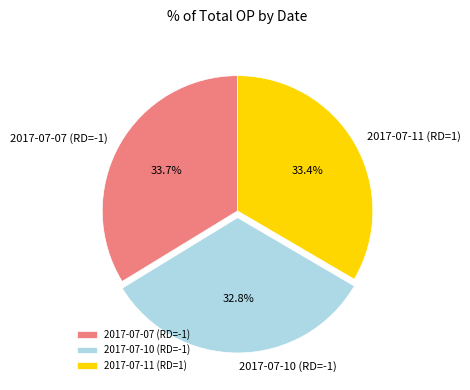

To the nearest percent, what is the difference between the largest and smallest slice percentages?

1%